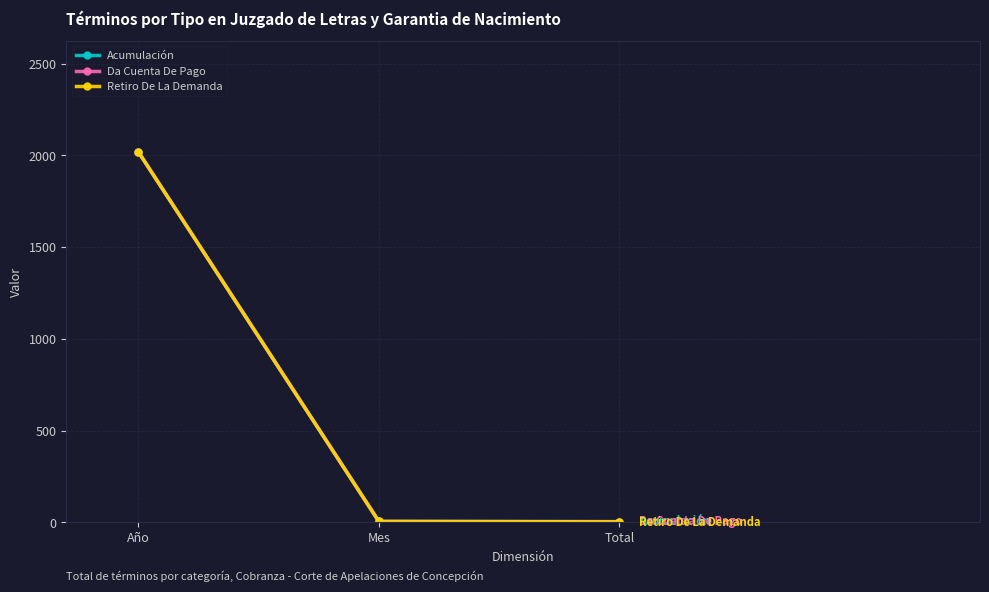

Is this an area chart (filled region under the line)?

No